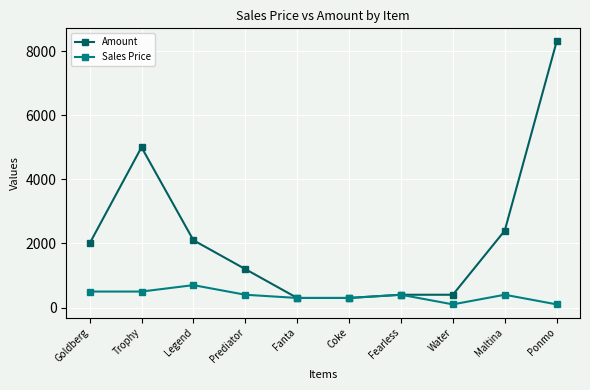

Reading left to right, extract all data points from this chart.

Amount: 2000	5000	2100	1200	300	300	400	400	2400	8300
Sales Price: 500	500	700	400	300	300	400	100	400	100